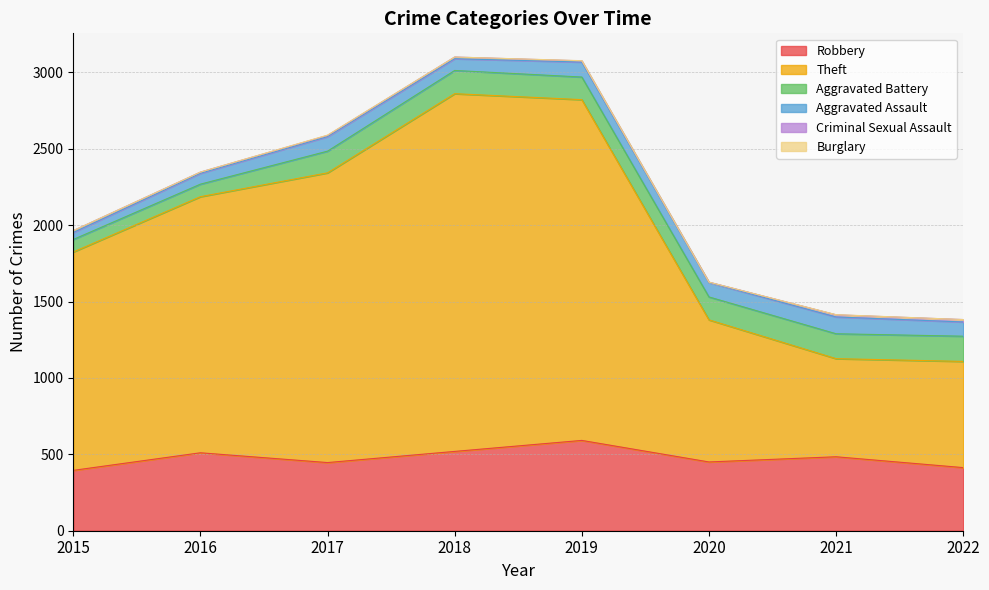

True or false: Theft has a value of 4179 at 2018.

False